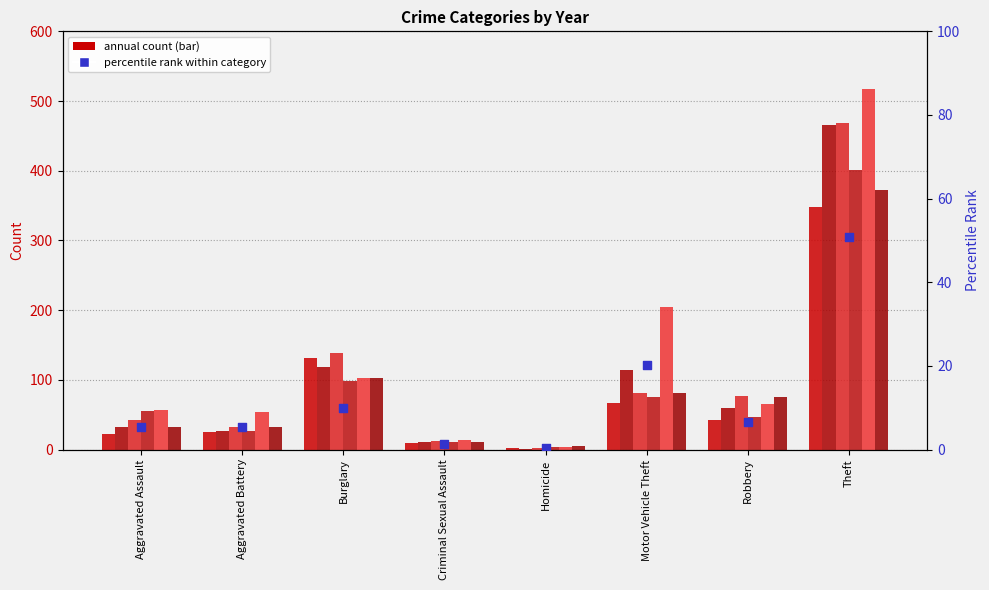

Which has a higher value, Robbery or Criminal Sexual Assault?

Robbery